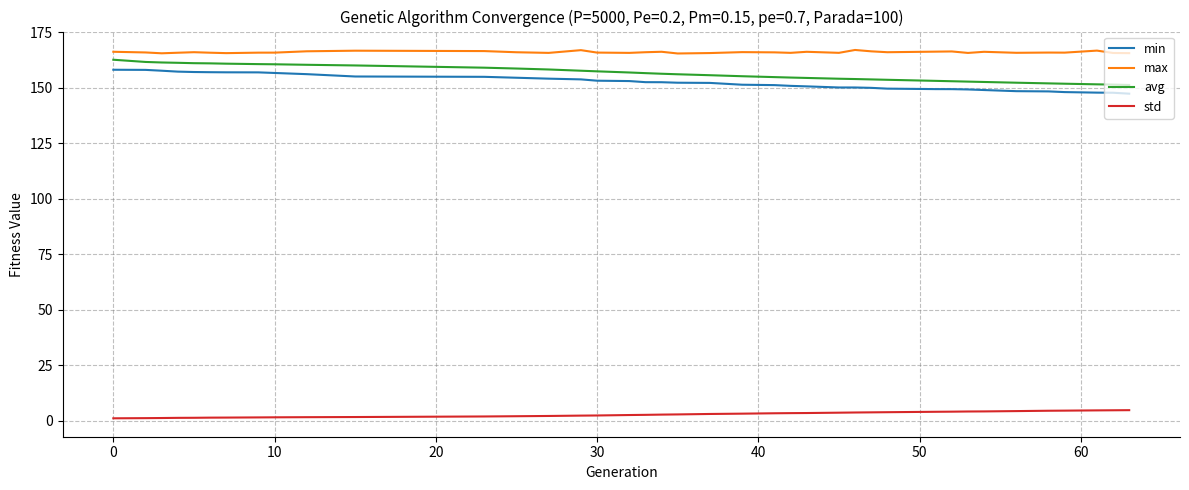

What is the highest value of the avg series?

162.7